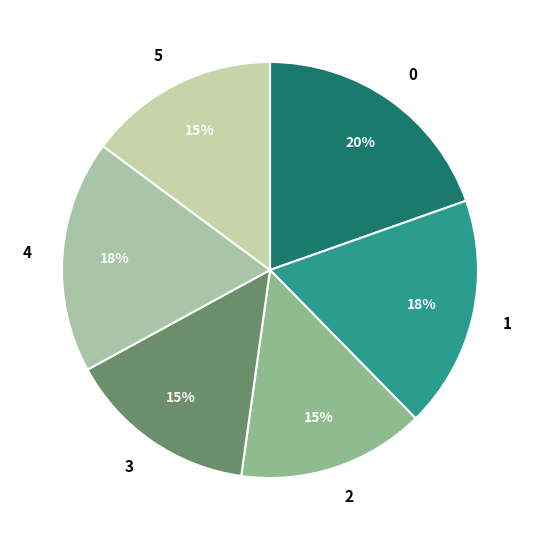

Is there a majority slice in this chart?

No